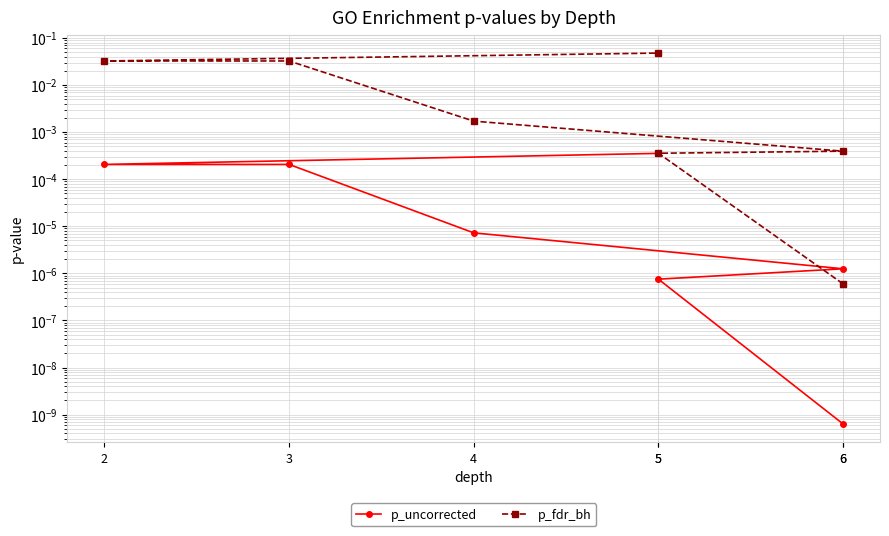

Which label corresponds to the largest value in the chart?

5